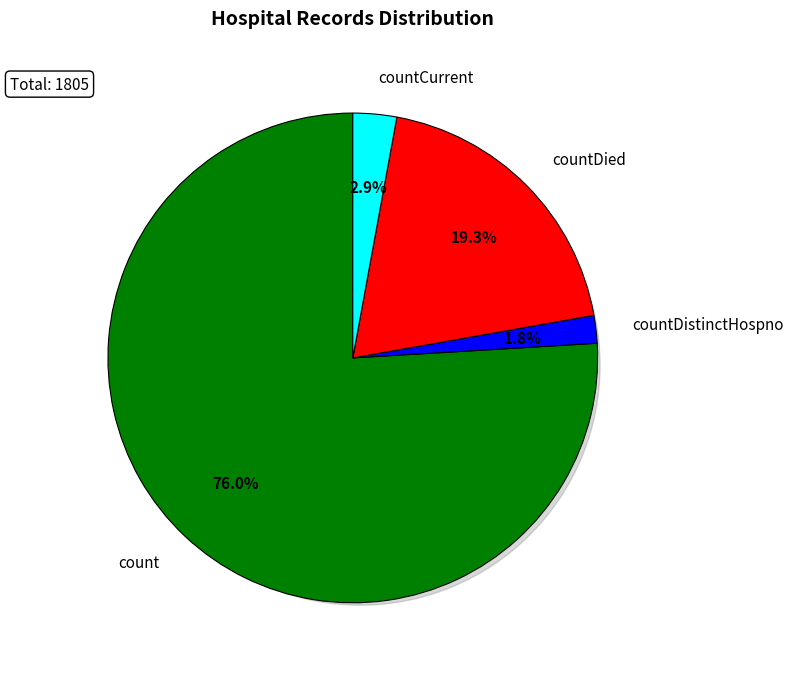

To the nearest percent, what portion does countDistinctHospno represent?

2%